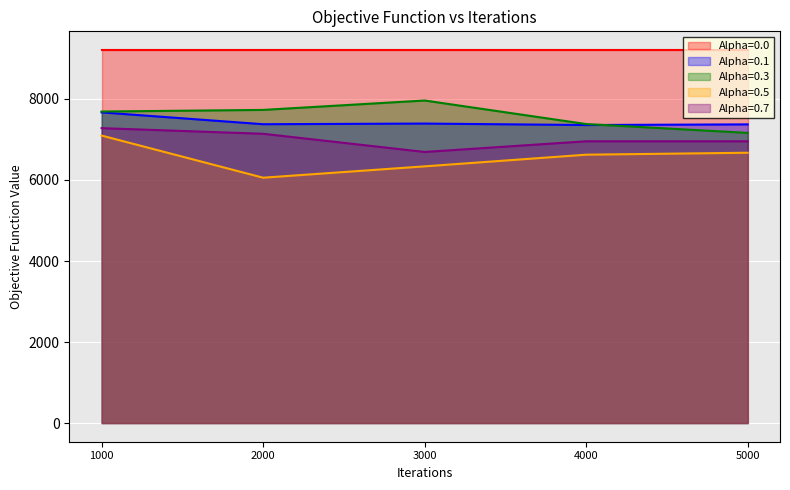

What is the value of the Alpha=0.3 point at the 4th from the left?

7380